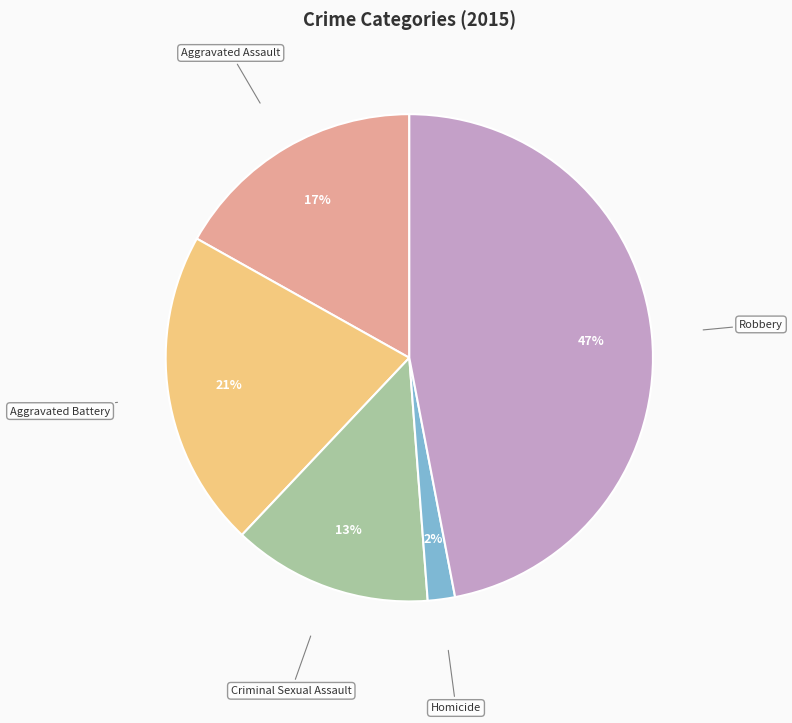

True or false: Criminal Sexual Assault accounts for 13% of the total.

True